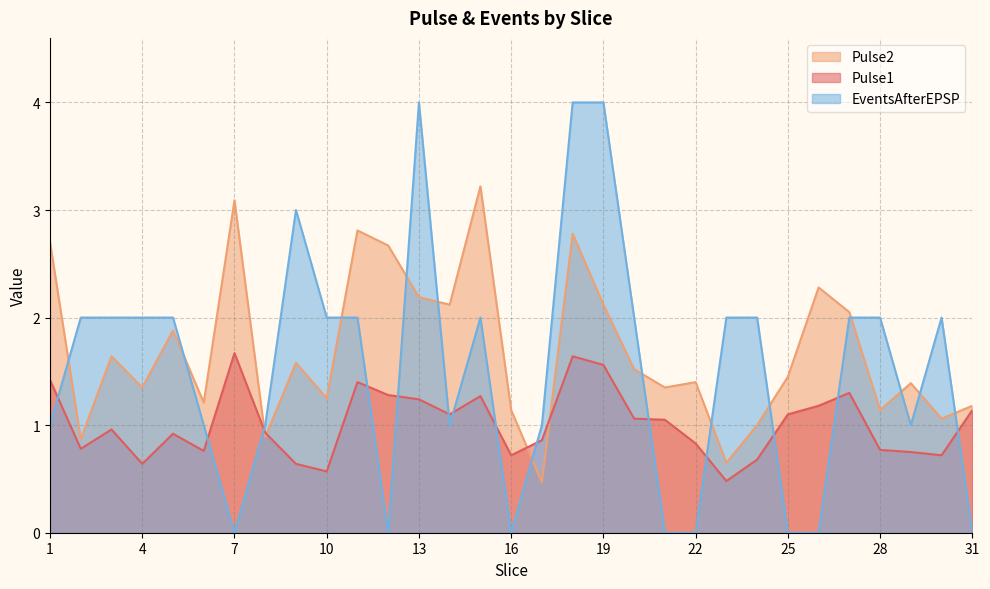

At which label is Pulse1 closest to 1?

3